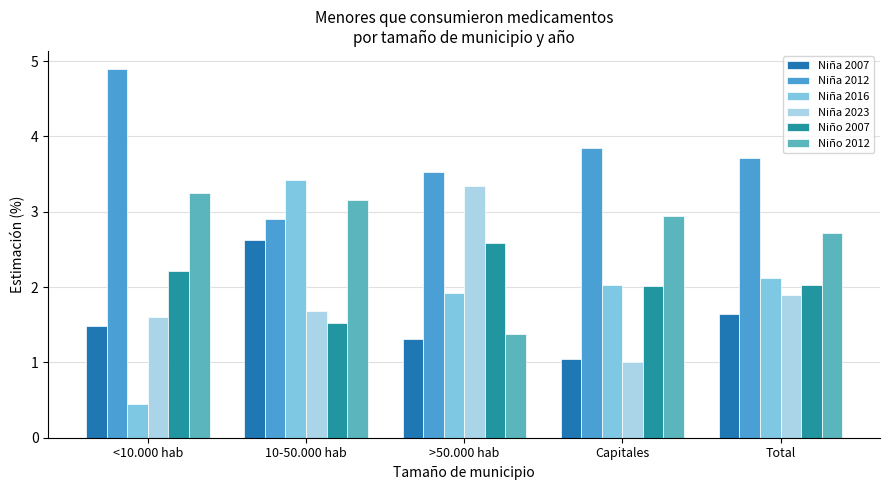

The Niña 2012 series shows 2.9 at 10-50.000 hab. True or false?

True